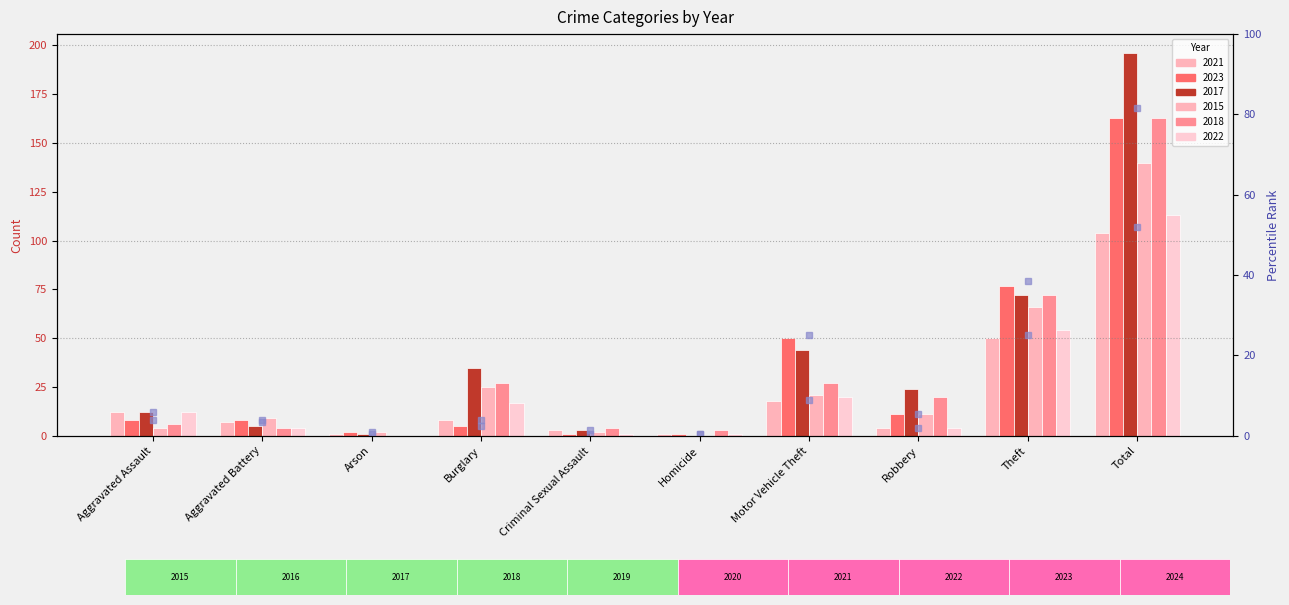

Reading right to left, what are all the values shown in this chart?

2021 rank: 52.0	25.0	2.0	9.0	0.5	1.5	4.0	0.5	3.5	6.0
2023 rank: 81.5	38.5	5.5	25.0	0.5	0.5	2.5	1.0	4.0	4.0